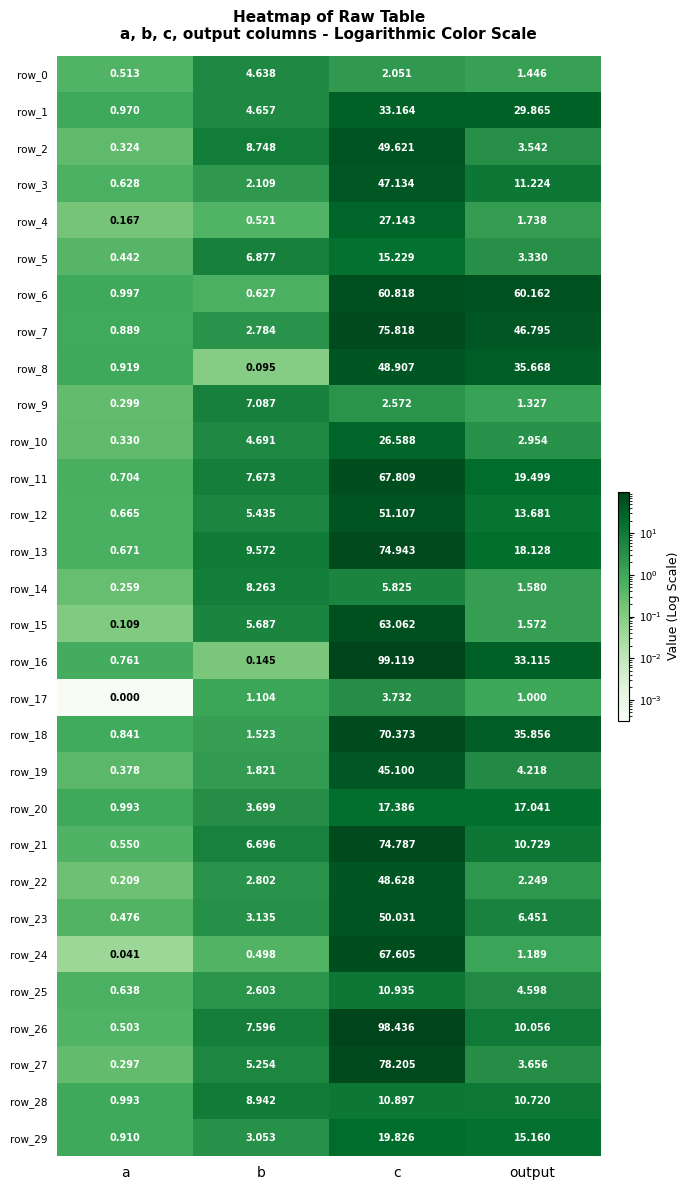

What is the sum of the row_18 values at b and c?

71.9